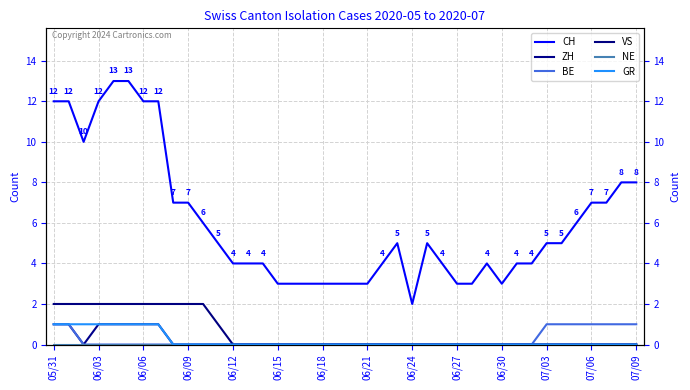

Is it true that NE equals 0 at 16?

True